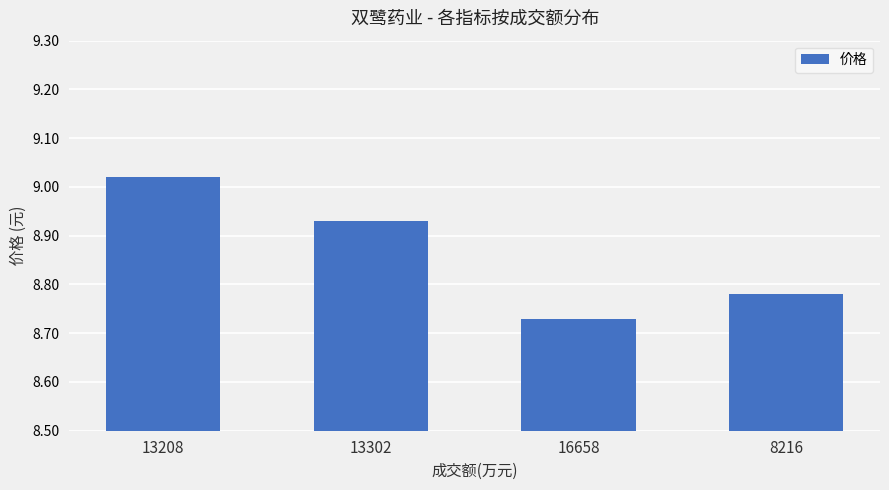

Which label corresponds to the largest value in the chart?

13208